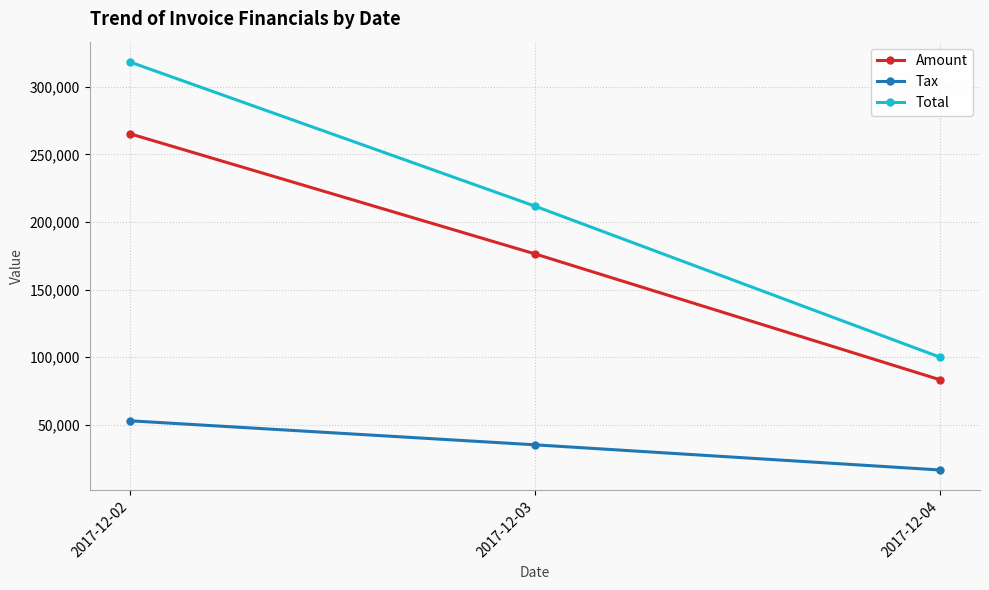

At which category is the sum across all series the highest?

2017-12-02